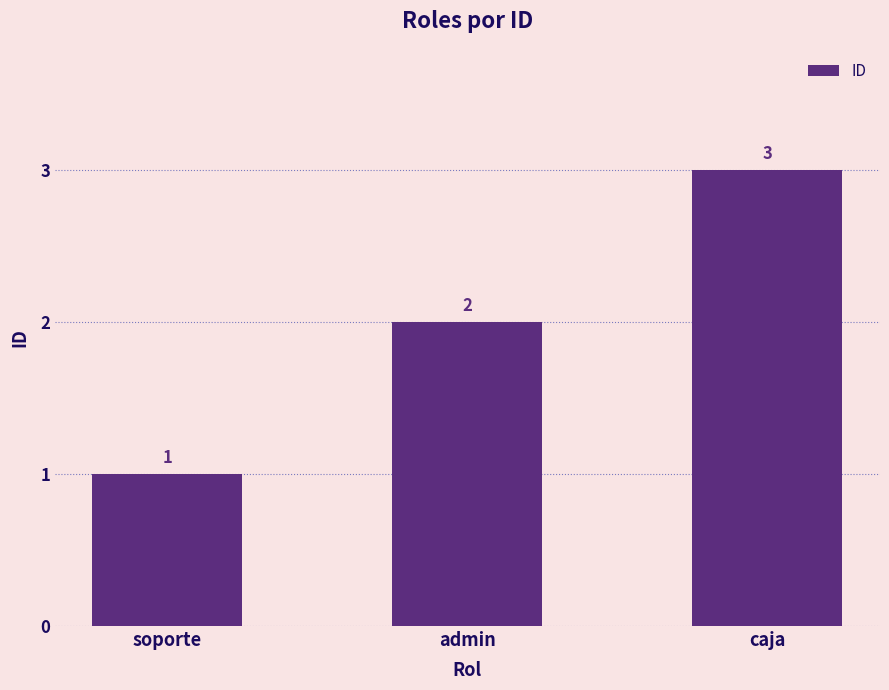

What is the difference between the maximum and minimum values?

2